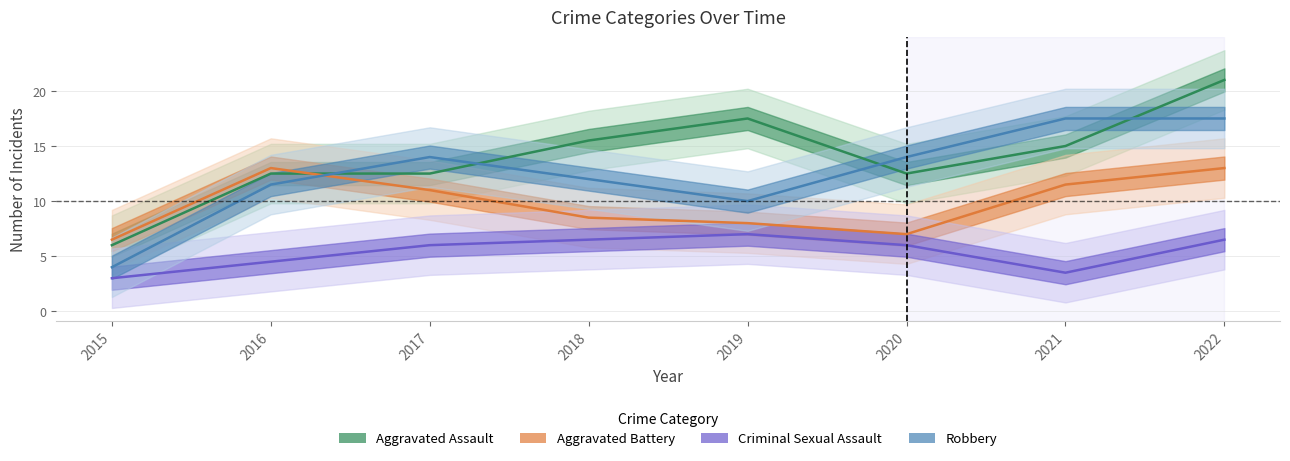

What is the sum of the Aggravated Battery values at 2020 and 2022?

20.0